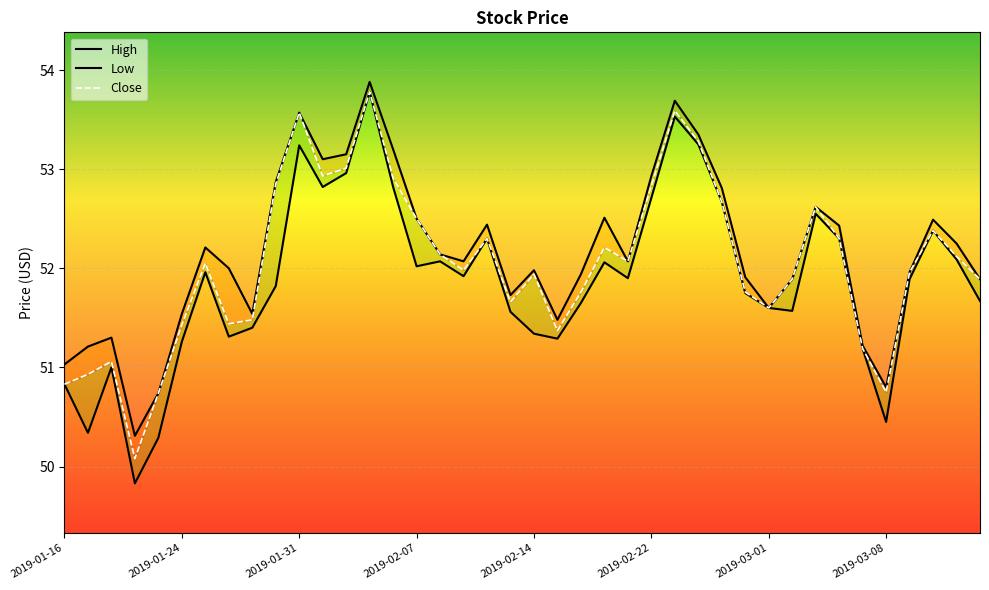

True or false: High and Close cross at least once.

False